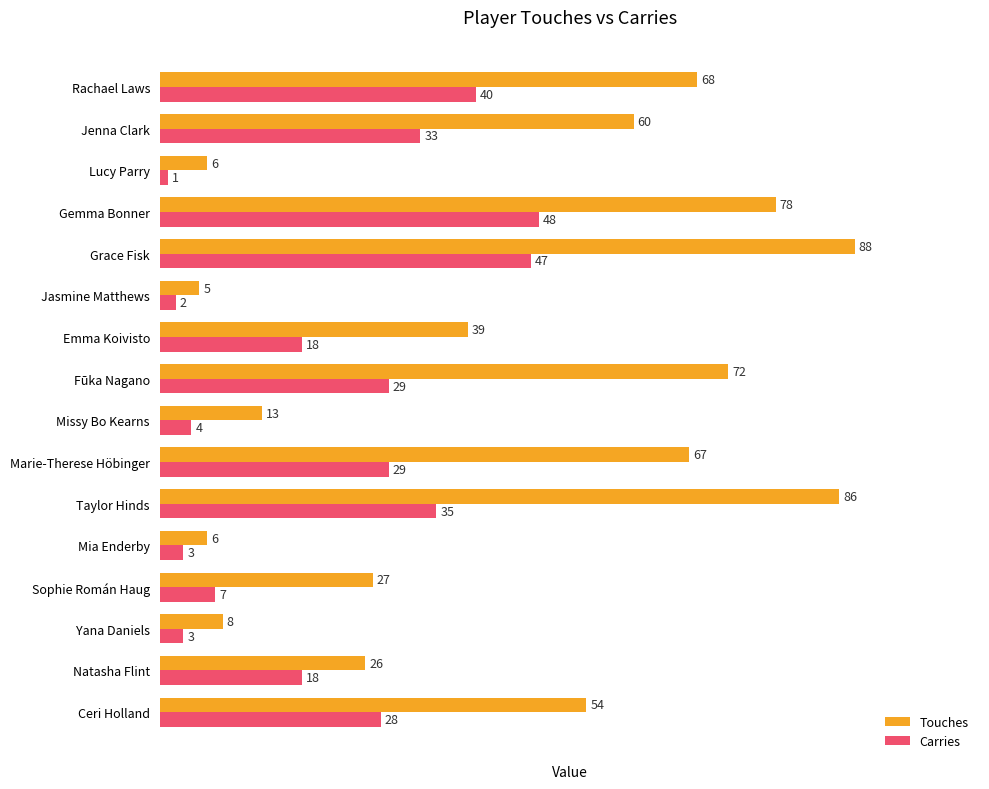

List the series in order of their peak value, lowest first.

Carries, Touches